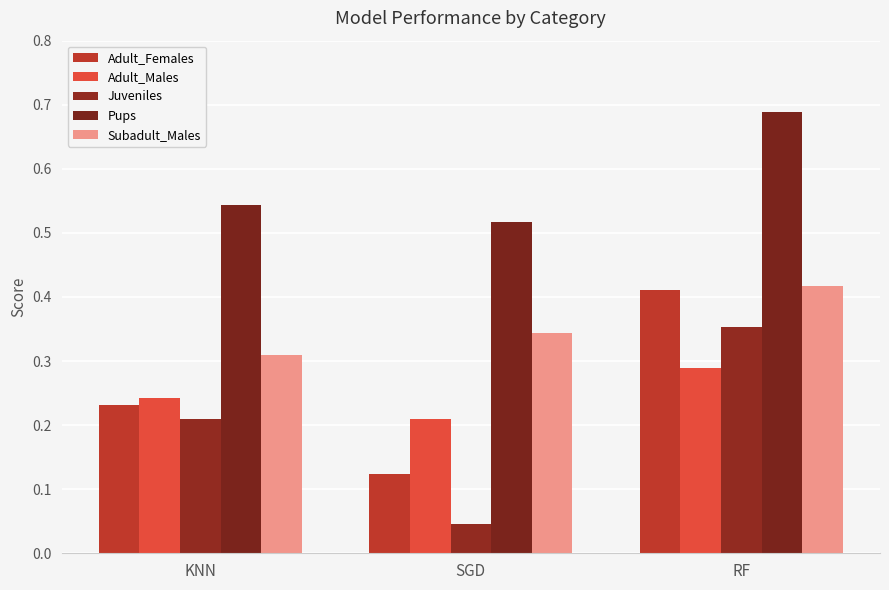

The value of Subadult_Males at KNN is 0.3. True or false?

True